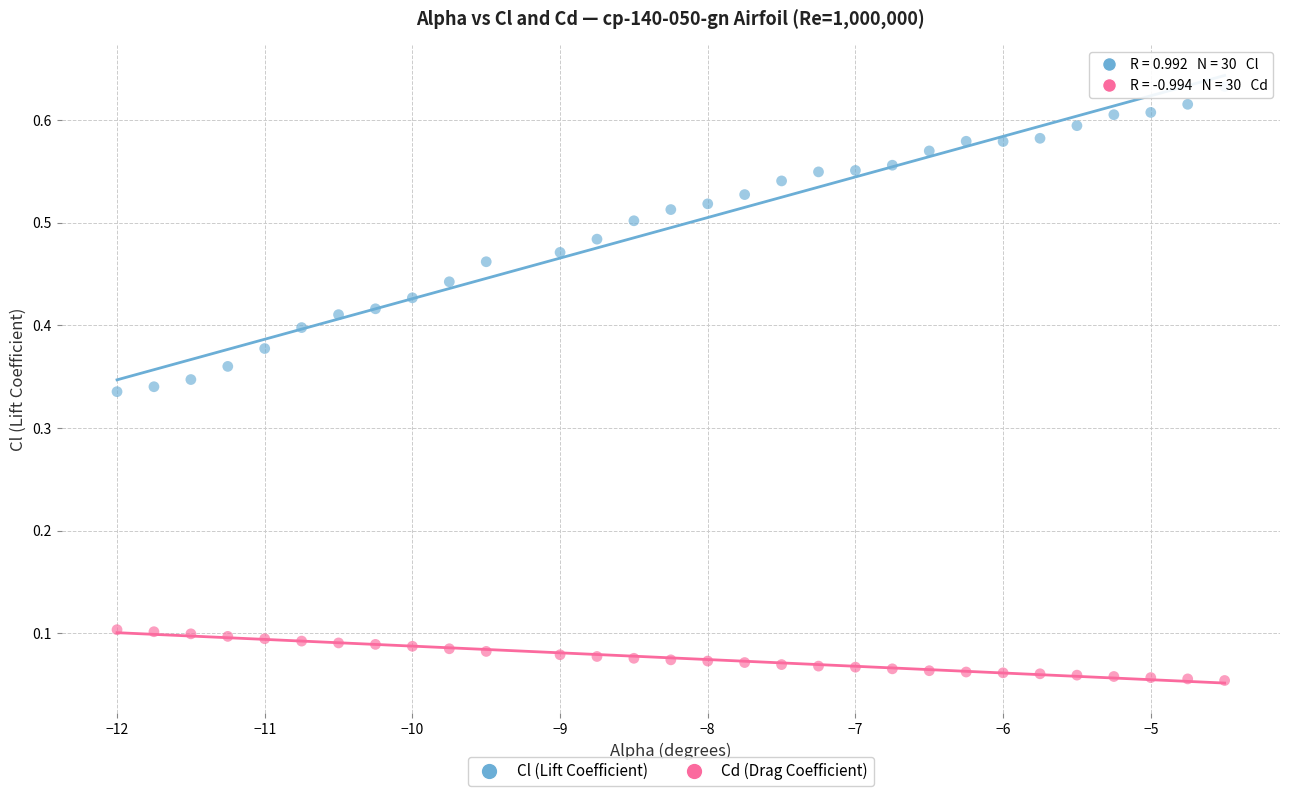

Across all data points, what is the range of X values (max minus min)?

7.5